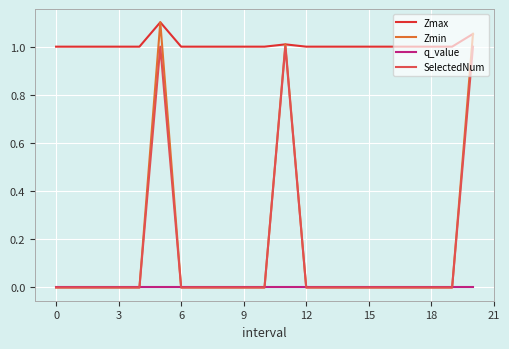

True or false: Zmax and q_value cross at least once.

False